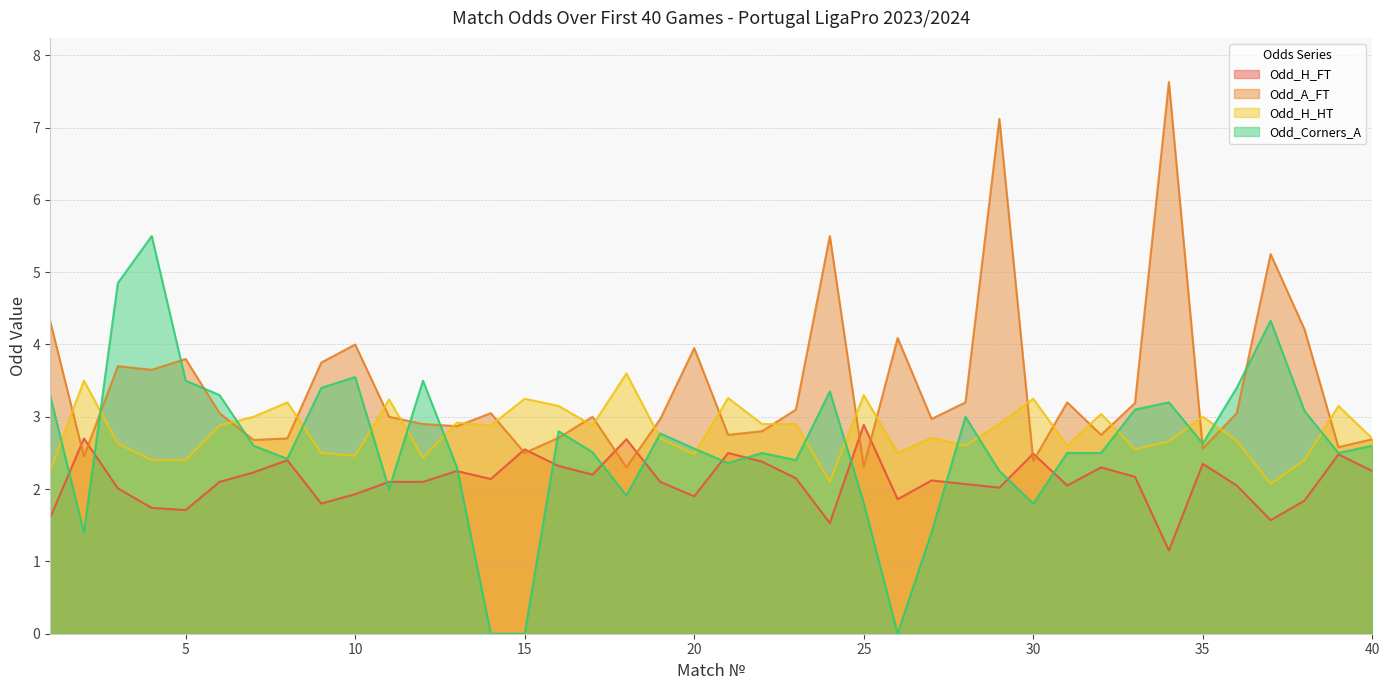

Rank the series by their maximum value, from highest to lowest.

Odd_A_FT, Odd_Corners_A, Odd_H_HT, Odd_H_FT